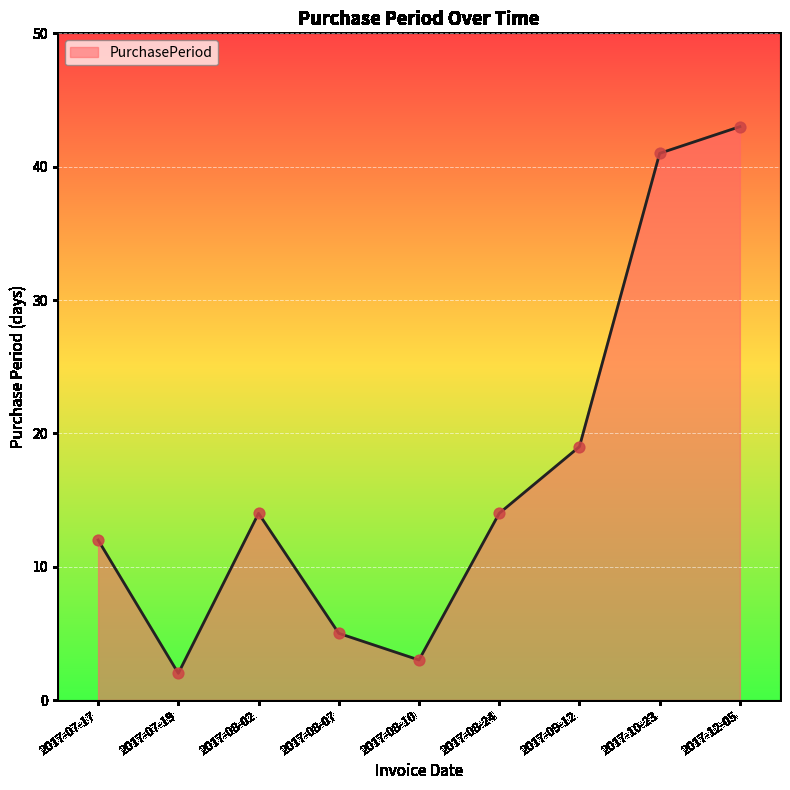

What is the change in value from 2017-09-12 to 2017-10-23?

+22